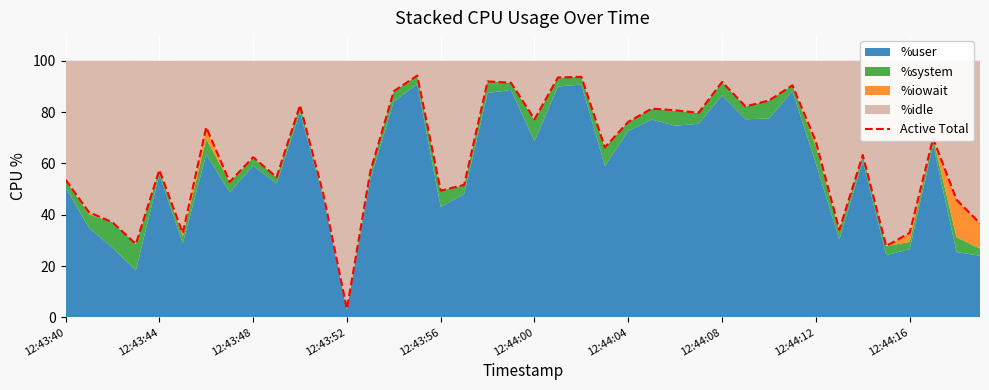

The chart shows a value of 144.0 at 21. True or false?

False